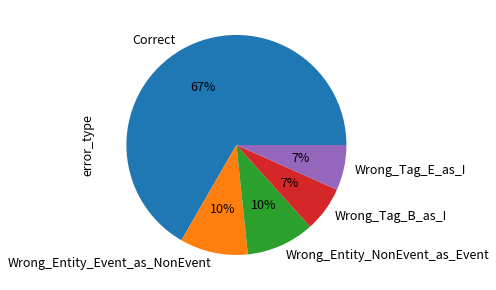

True or false: Wrong_Entity_NonEvent_as_Event accounts for 10% of the total.

True